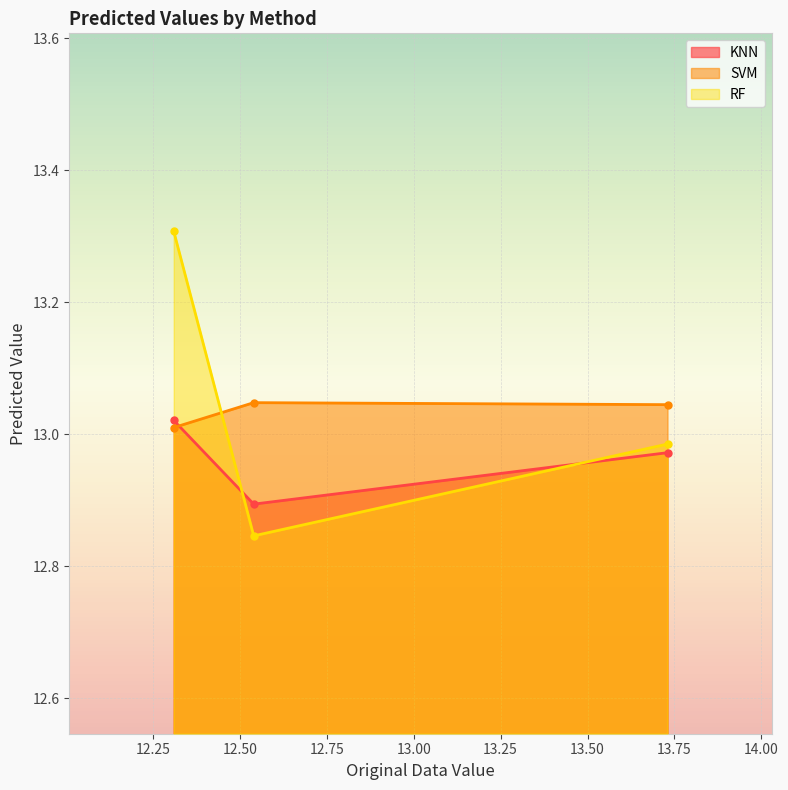

What is the value of the RF point at the 3rd from the left?

13.0